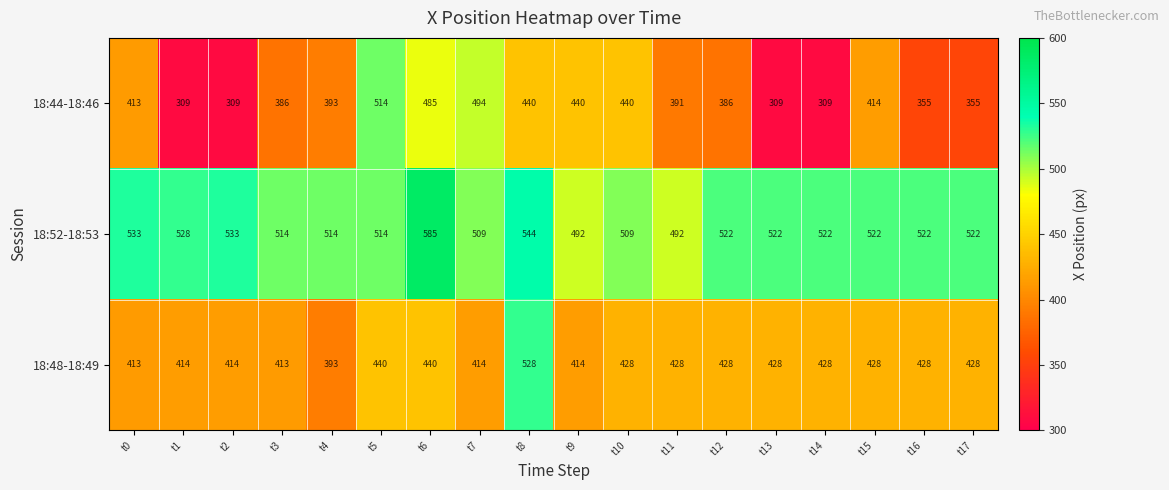

How many data points in 18:48-18:49 are less than 428?

7